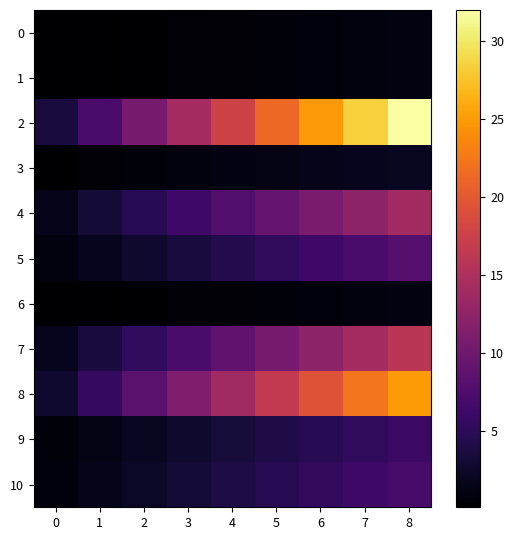

What is the total value across all series at 4?

62.8